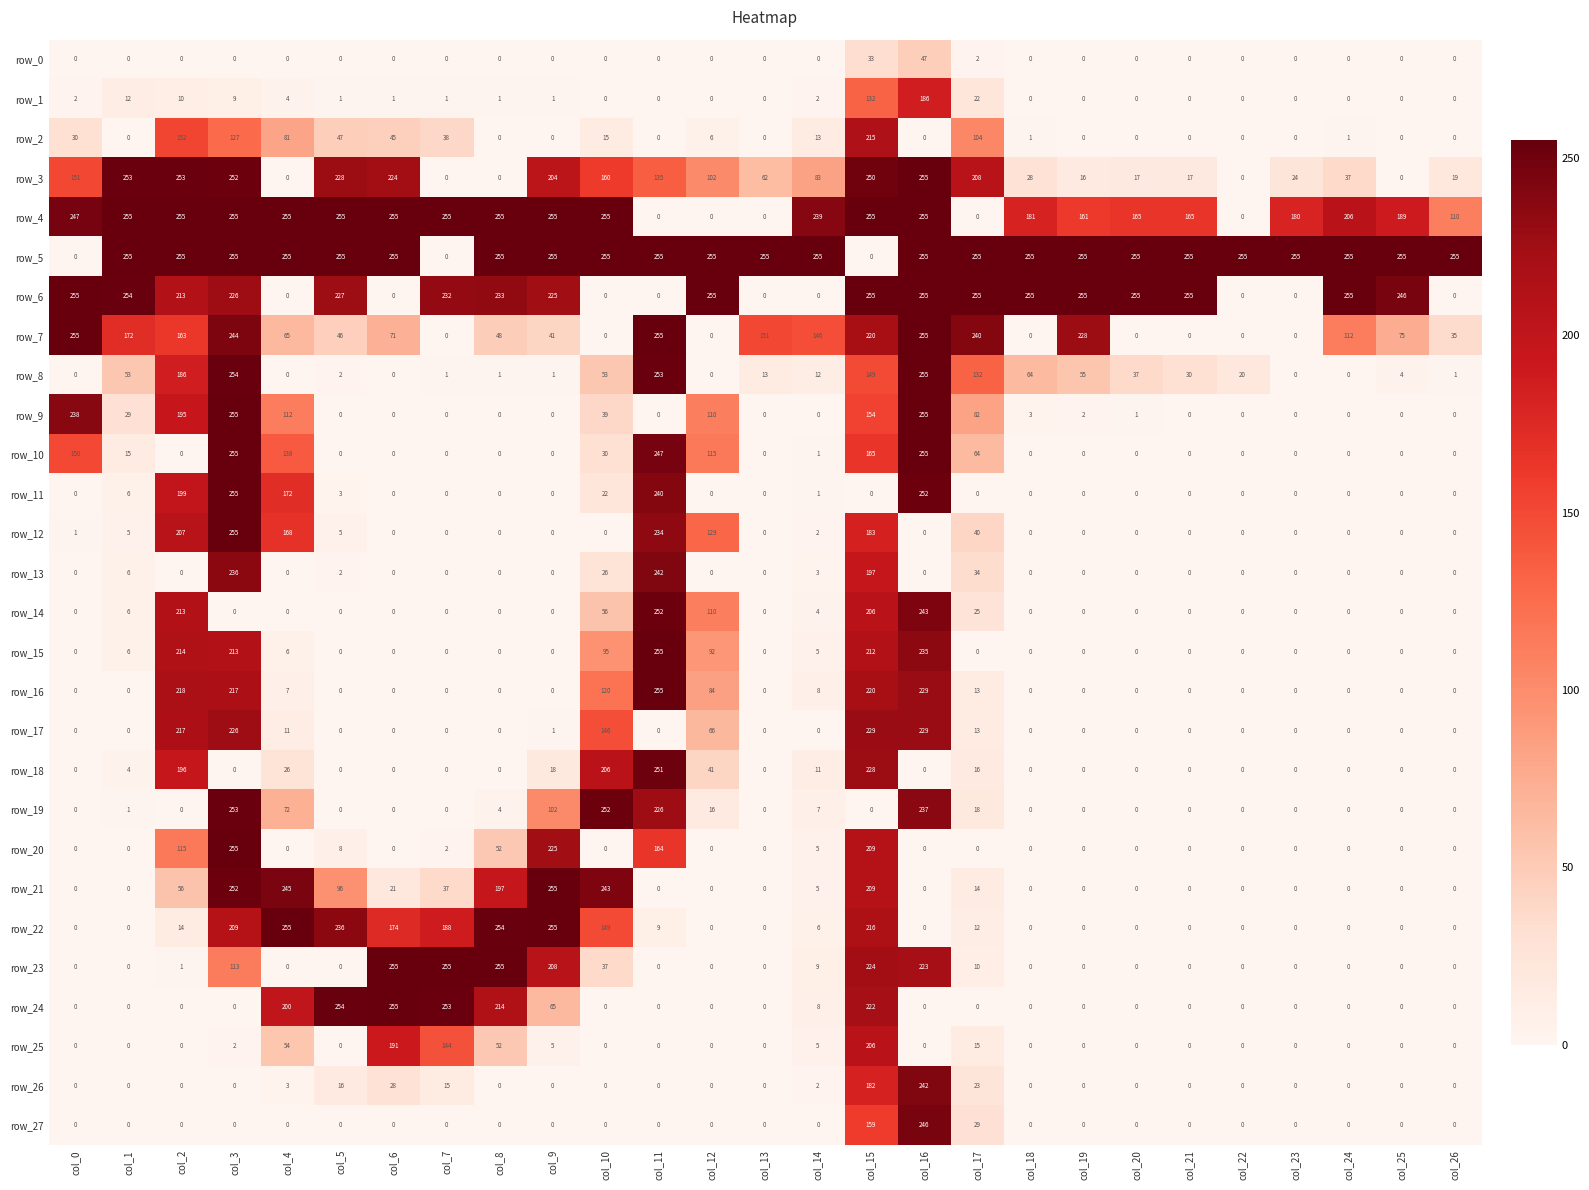

Reading right to left, transcribe all the data shown in this chart.

row_0: col_26=0	col_25=0	col_24=0	col_23=0	col_22=0	col_21=0	col_20=0	col_19=0	col_18=0	col_17=2	col_16=47	col_15=33	col_14=0	col_13=0	col_12=0	col_11=0	col_10=0	col_9=0	col_8=0	col_7=0	col_6=0	col_5=0	col_4=0	col_3=0	col_2=0	col_1=0	col_0=0
row_1: col_26=0	col_25=0	col_24=0	col_23=0	col_22=0	col_21=0	col_20=0	col_19=0	col_18=0	col_17=22	col_16=186	col_15=132	col_14=2	col_13=0	col_12=0	col_11=0	col_10=0	col_9=1	col_8=1	col_7=1	col_6=1	col_5=1	col_4=4	col_3=9	col_2=10	col_1=12	col_0=2
row_2: col_26=0	col_25=0	col_24=1	col_23=0	col_22=0	col_21=0	col_20=0	col_19=0	col_18=1	col_17=104	col_16=0	col_15=215	col_14=13	col_13=0	col_12=6	col_11=0	col_10=15	col_9=0	col_8=0	col_7=38	col_6=45	col_5=47	col_4=81	col_3=127	col_2=152	col_1=0	col_0=30
row_3: col_26=19	col_25=0	col_24=37	col_23=24	col_22=0	col_21=17	col_20=17	col_19=16	col_18=28	col_17=208	col_16=255	col_15=250	col_14=83	col_13=62	col_12=102	col_11=135	col_10=160	col_9=204	col_8=0	col_7=0	col_6=224	col_5=228	col_4=0	col_3=252	col_2=253	col_1=253	col_0=151
row_4: col_26=110	col_25=189	col_24=206	col_23=180	col_22=0	col_21=165	col_20=165	col_19=161	col_18=181	col_17=0	col_16=255	col_15=255	col_14=239	col_13=0	col_12=0	col_11=0	col_10=255	col_9=255	col_8=255	col_7=255	col_6=255	col_5=255	col_4=255	col_3=255	col_2=255	col_1=255	col_0=247
row_5: col_26=255	col_25=255	col_24=255	col_23=255	col_22=255	col_21=255	col_20=255	col_19=255	col_18=255	col_17=255	col_16=255	col_15=0	col_14=255	col_13=255	col_12=255	col_11=255	col_10=255	col_9=255	col_8=255	col_7=0	col_6=255	col_5=255	col_4=255	col_3=255	col_2=255	col_1=255	col_0=0
row_6: col_26=0	col_25=246	col_24=255	col_23=0	col_22=0	col_21=255	col_20=255	col_19=255	col_18=255	col_17=255	col_16=255	col_15=255	col_14=0	col_13=0	col_12=255	col_11=0	col_10=0	col_9=225	col_8=233	col_7=232	col_6=0	col_5=227	col_4=0	col_3=226	col_2=213	col_1=254	col_0=255
row_7: col_26=35	col_25=75	col_24=112	col_23=0	col_22=0	col_21=0	col_20=0	col_19=228	col_18=0	col_17=240	col_16=255	col_15=220	col_14=146	col_13=151	col_12=0	col_11=255	col_10=0	col_9=41	col_8=48	col_7=0	col_6=71	col_5=46	col_4=65	col_3=244	col_2=163	col_1=172	col_0=255
row_8: col_26=1	col_25=4	col_24=0	col_23=0	col_22=20	col_21=30	col_20=37	col_19=55	col_18=64	col_17=132	col_16=255	col_15=149	col_14=12	col_13=13	col_12=0	col_11=253	col_10=53	col_9=1	col_8=1	col_7=1	col_6=0	col_5=2	col_4=0	col_3=254	col_2=186	col_1=53	col_0=0
row_9: col_26=0	col_25=0	col_24=0	col_23=0	col_22=0	col_21=0	col_20=1	col_19=2	col_18=3	col_17=82	col_16=255	col_15=154	col_14=0	col_13=0	col_12=110	col_11=0	col_10=39	col_9=0	col_8=0	col_7=0	col_6=0	col_5=0	col_4=112	col_3=255	col_2=195	col_1=29	col_0=238
row_10: col_26=0	col_25=0	col_24=0	col_23=0	col_22=0	col_21=0	col_20=0	col_19=0	col_18=0	col_17=64	col_16=255	col_15=165	col_14=1	col_13=0	col_12=115	col_11=247	col_10=30	col_9=0	col_8=0	col_7=0	col_6=0	col_5=0	col_4=138	col_3=255	col_2=0	col_1=15	col_0=150
row_11: col_26=0	col_25=0	col_24=0	col_23=0	col_22=0	col_21=0	col_20=0	col_19=0	col_18=0	col_17=0	col_16=252	col_15=0	col_14=1	col_13=0	col_12=0	col_11=240	col_10=22	col_9=0	col_8=0	col_7=0	col_6=0	col_5=3	col_4=172	col_3=255	col_2=199	col_1=6	col_0=0
row_12: col_26=0	col_25=0	col_24=0	col_23=0	col_22=0	col_21=0	col_20=0	col_19=0	col_18=0	col_17=40	col_16=0	col_15=183	col_14=2	col_13=0	col_12=129	col_11=234	col_10=0	col_9=0	col_8=0	col_7=0	col_6=0	col_5=5	col_4=168	col_3=255	col_2=207	col_1=5	col_0=1
row_13: col_26=0	col_25=0	col_24=0	col_23=0	col_22=0	col_21=0	col_20=0	col_19=0	col_18=0	col_17=34	col_16=0	col_15=197	col_14=3	col_13=0	col_12=0	col_11=242	col_10=26	col_9=0	col_8=0	col_7=0	col_6=0	col_5=2	col_4=0	col_3=236	col_2=0	col_1=6	col_0=0
row_14: col_26=0	col_25=0	col_24=0	col_23=0	col_22=0	col_21=0	col_20=0	col_19=0	col_18=0	col_17=25	col_16=243	col_15=206	col_14=4	col_13=0	col_12=110	col_11=252	col_10=56	col_9=0	col_8=0	col_7=0	col_6=0	col_5=0	col_4=0	col_3=0	col_2=213	col_1=6	col_0=0
row_15: col_26=0	col_25=0	col_24=0	col_23=0	col_22=0	col_21=0	col_20=0	col_19=0	col_18=0	col_17=0	col_16=235	col_15=212	col_14=5	col_13=0	col_12=92	col_11=255	col_10=95	col_9=0	col_8=0	col_7=0	col_6=0	col_5=0	col_4=6	col_3=213	col_2=214	col_1=6	col_0=0
row_16: col_26=0	col_25=0	col_24=0	col_23=0	col_22=0	col_21=0	col_20=0	col_19=0	col_18=0	col_17=13	col_16=229	col_15=220	col_14=8	col_13=0	col_12=84	col_11=255	col_10=120	col_9=0	col_8=0	col_7=0	col_6=0	col_5=0	col_4=7	col_3=217	col_2=218	col_1=0	col_0=0
row_17: col_26=0	col_25=0	col_24=0	col_23=0	col_22=0	col_21=0	col_20=0	col_19=0	col_18=0	col_17=13	col_16=229	col_15=229	col_14=0	col_13=0	col_12=66	col_11=0	col_10=146	col_9=1	col_8=0	col_7=0	col_6=0	col_5=0	col_4=11	col_3=226	col_2=217	col_1=0	col_0=0
row_18: col_26=0	col_25=0	col_24=0	col_23=0	col_22=0	col_21=0	col_20=0	col_19=0	col_18=0	col_17=16	col_16=0	col_15=228	col_14=11	col_13=0	col_12=41	col_11=251	col_10=206	col_9=18	col_8=0	col_7=0	col_6=0	col_5=0	col_4=26	col_3=0	col_2=196	col_1=4	col_0=0
row_19: col_26=0	col_25=0	col_24=0	col_23=0	col_22=0	col_21=0	col_20=0	col_19=0	col_18=0	col_17=18	col_16=237	col_15=0	col_14=7	col_13=0	col_12=16	col_11=226	col_10=252	col_9=102	col_8=4	col_7=0	col_6=0	col_5=0	col_4=72	col_3=253	col_2=0	col_1=1	col_0=0
row_20: col_26=0	col_25=0	col_24=0	col_23=0	col_22=0	col_21=0	col_20=0	col_19=0	col_18=0	col_17=0	col_16=0	col_15=209	col_14=5	col_13=0	col_12=0	col_11=164	col_10=0	col_9=225	col_8=52	col_7=2	col_6=0	col_5=8	col_4=0	col_3=255	col_2=115	col_1=0	col_0=0
row_21: col_26=0	col_25=0	col_24=0	col_23=0	col_22=0	col_21=0	col_20=0	col_19=0	col_18=0	col_17=14	col_16=0	col_15=209	col_14=5	col_13=0	col_12=0	col_11=0	col_10=243	col_9=255	col_8=197	col_7=37	col_6=21	col_5=96	col_4=245	col_3=252	col_2=56	col_1=0	col_0=0
row_22: col_26=0	col_25=0	col_24=0	col_23=0	col_22=0	col_21=0	col_20=0	col_19=0	col_18=0	col_17=12	col_16=0	col_15=216	col_14=6	col_13=0	col_12=0	col_11=9	col_10=149	col_9=255	col_8=254	col_7=188	col_6=174	col_5=236	col_4=255	col_3=209	col_2=14	col_1=0	col_0=0
row_23: col_26=0	col_25=0	col_24=0	col_23=0	col_22=0	col_21=0	col_20=0	col_19=0	col_18=0	col_17=10	col_16=223	col_15=224	col_14=9	col_13=0	col_12=0	col_11=0	col_10=37	col_9=208	col_8=255	col_7=255	col_6=255	col_5=0	col_4=0	col_3=113	col_2=1	col_1=0	col_0=0
row_24: col_26=0	col_25=0	col_24=0	col_23=0	col_22=0	col_21=0	col_20=0	col_19=0	col_18=0	col_17=0	col_16=0	col_15=222	col_14=8	col_13=0	col_12=0	col_11=0	col_10=0	col_9=65	col_8=214	col_7=253	col_6=255	col_5=254	col_4=200	col_3=0	col_2=0	col_1=0	col_0=0
row_25: col_26=0	col_25=0	col_24=0	col_23=0	col_22=0	col_21=0	col_20=0	col_19=0	col_18=0	col_17=15	col_16=0	col_15=206	col_14=5	col_13=0	col_12=0	col_11=0	col_10=0	col_9=5	col_8=52	col_7=144	col_6=191	col_5=0	col_4=54	col_3=2	col_2=0	col_1=0	col_0=0
row_26: col_26=0	col_25=0	col_24=0	col_23=0	col_22=0	col_21=0	col_20=0	col_19=0	col_18=0	col_17=23	col_16=242	col_15=182	col_14=2	col_13=0	col_12=0	col_11=0	col_10=0	col_9=0	col_8=0	col_7=15	col_6=28	col_5=16	col_4=3	col_3=0	col_2=0	col_1=0	col_0=0
row_27: col_26=0	col_25=0	col_24=0	col_23=0	col_22=0	col_21=0	col_20=0	col_19=0	col_18=0	col_17=29	col_16=246	col_15=159	col_14=0	col_13=0	col_12=0	col_11=0	col_10=0	col_9=0	col_8=0	col_7=0	col_6=0	col_5=0	col_4=0	col_3=0	col_2=0	col_1=0	col_0=0